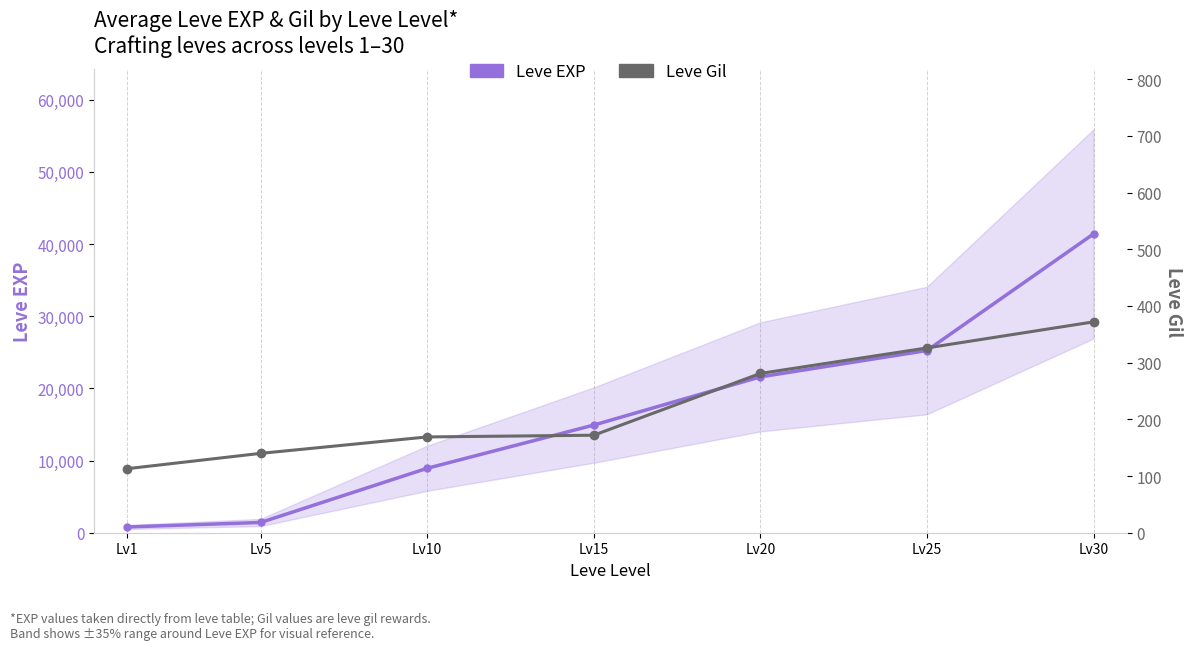

True or false: Leve EXP and Leve Gil cross at least once.

False